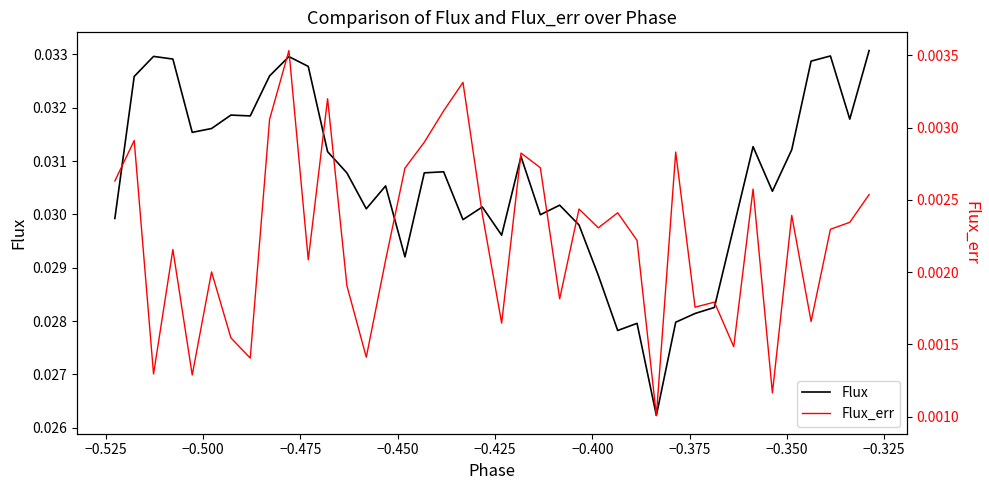

True or false: Flux_err and Flux intersect in this chart.

False